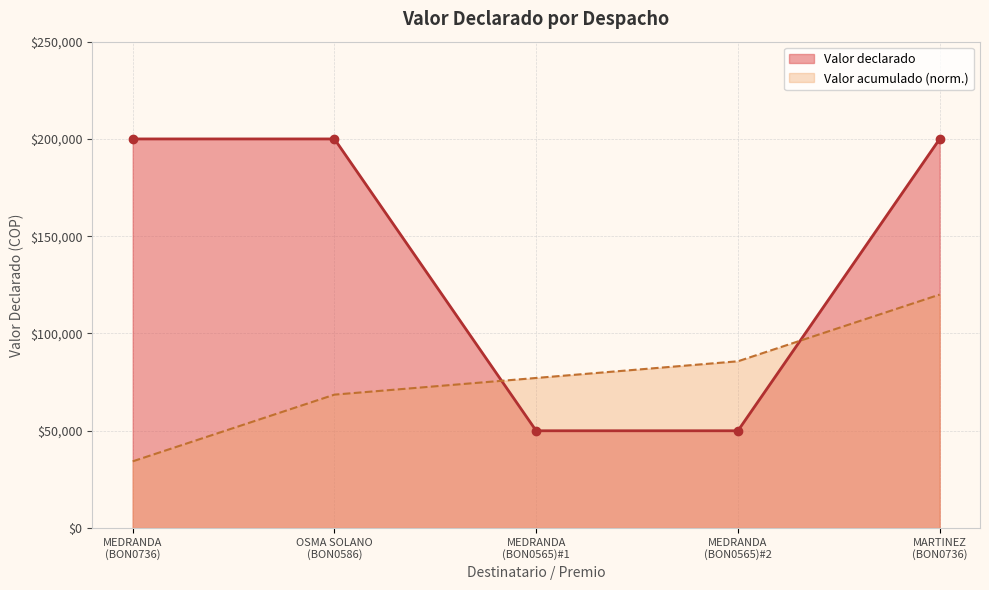

List the series in order of their peak value, lowest first.

Valor acumulado (norm.), Valor declarado